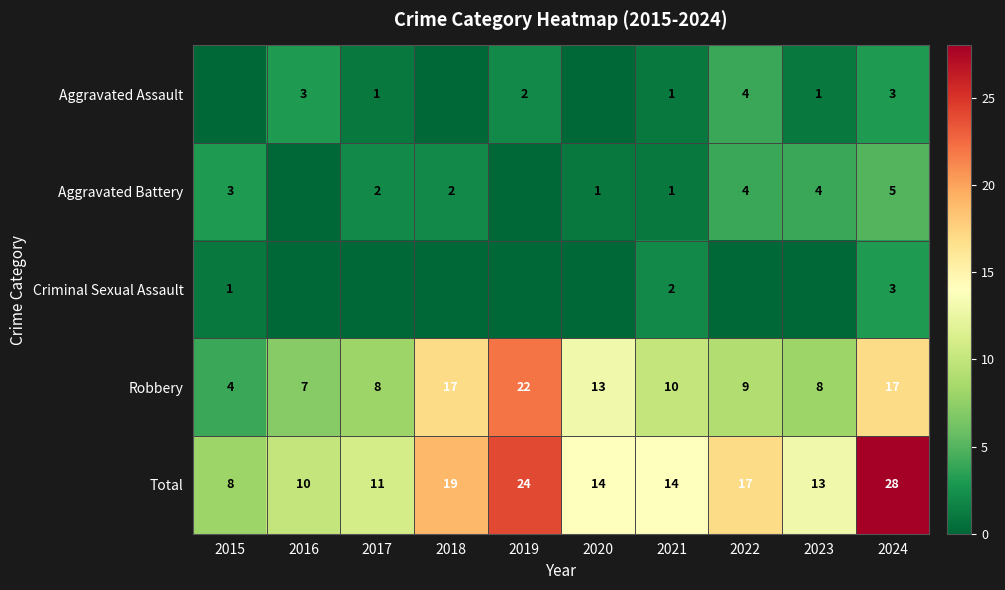

What is the sum of the Robbery values at 2020 and 2022?

22